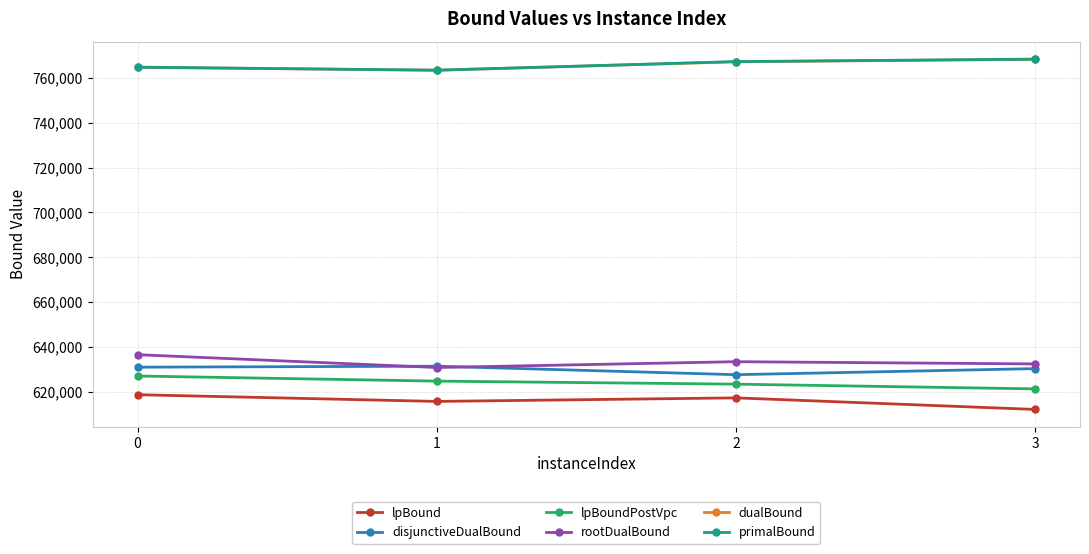

What is the difference between the maximum and minimum values in the rootDualBound series?

5713.6